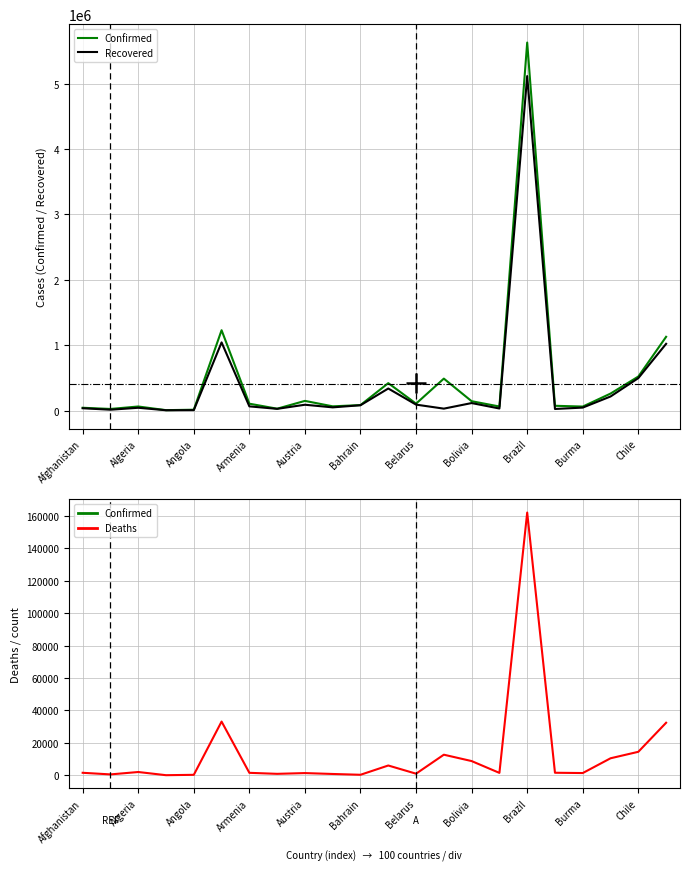

Which has a higher value, 15 or 11?

11